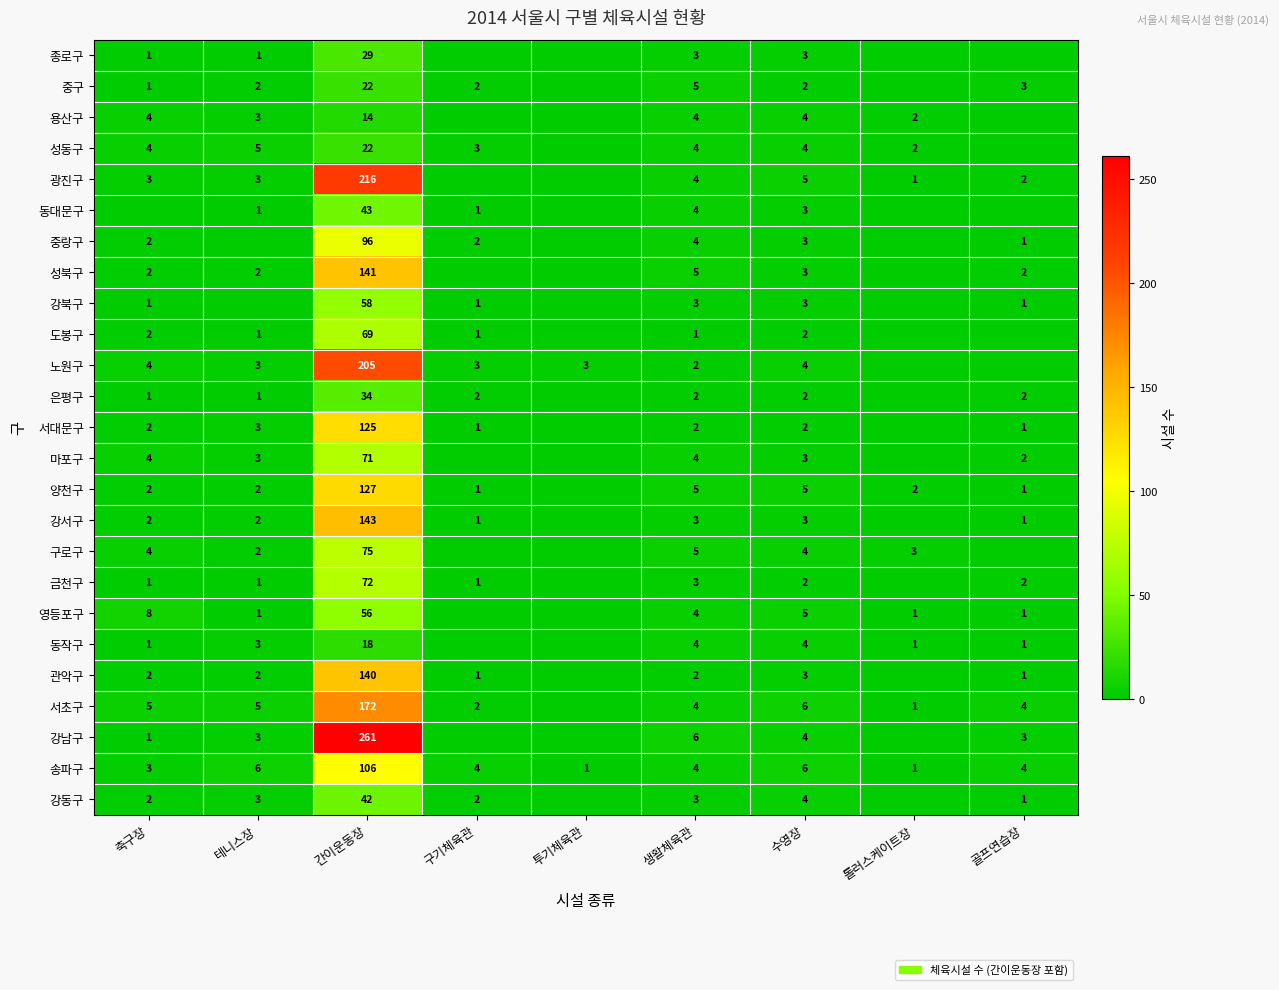

The value of 서초구 at 생활체육관 is 6. True or false?

False